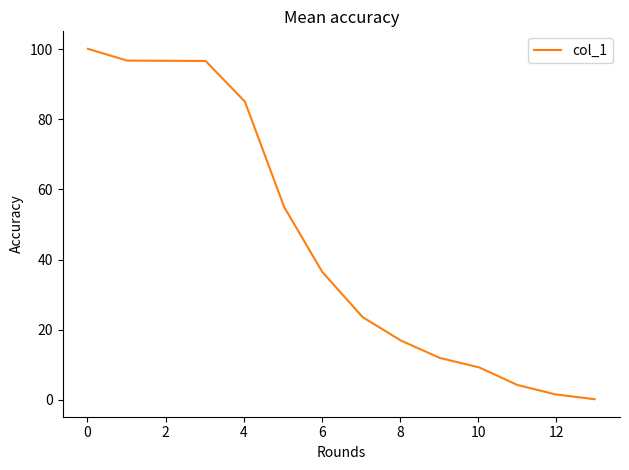

What is the greatest value displayed?

100.1